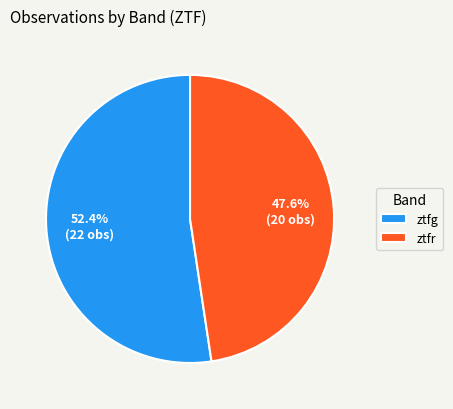

Is it true that ztfg is 65% of the pie?

False